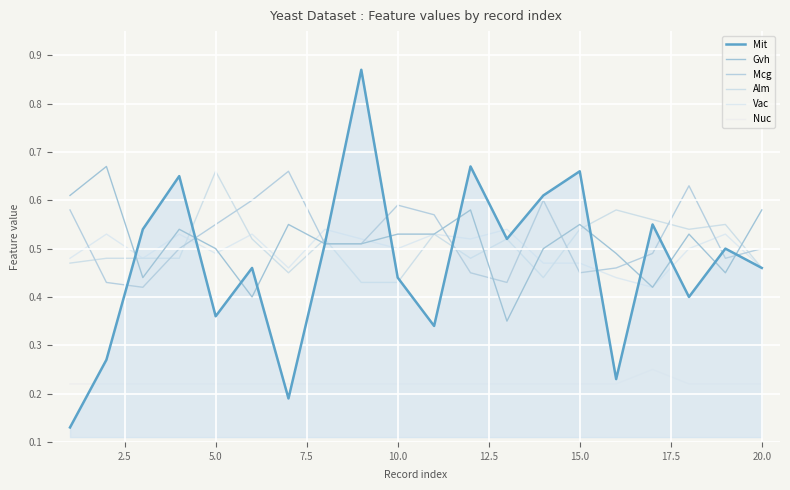

Reading right to left, what are all the values shown in this chart?

Mit: 0.5	0.5	0.4	0.6	0.2	0.7	0.6	0.5	0.7	0.3	0.4	0.9	0.5	0.2	0.5	0.4	0.7	0.5	0.3	0.1
Gvh: 0.6	0.5	0.5	0.4	0.5	0.6	0.5	0.3	0.6	0.5	0.5	0.5	0.5	0.6	0.4	0.5	0.5	0.4	0.7	0.6
Mcg: 0.5	0.5	0.6	0.5	0.5	0.5	0.6	0.4	0.5	0.6	0.6	0.5	0.5	0.7	0.6	0.6	0.5	0.4	0.4	0.6
Alm: 0.5	0.6	0.5	0.6	0.6	0.5	0.4	0.5	0.5	0.5	0.4	0.4	0.5	0.5	0.5	0.7	0.5	0.5	0.5	0.5
Vac: 0.5	0.5	0.5	0.4	0.4	0.5	0.5	0.5	0.5	0.5	0.5	0.5	0.5	0.5	0.5	0.5	0.5	0.5	0.5	0.5
Nuc: 0.2	0.2	0.2	0.2	0.2	0.2	0.2	0.2	0.2	0.2	0.2	0.2	0.2	0.2	0.2	0.2	0.2	0.2	0.2	0.2